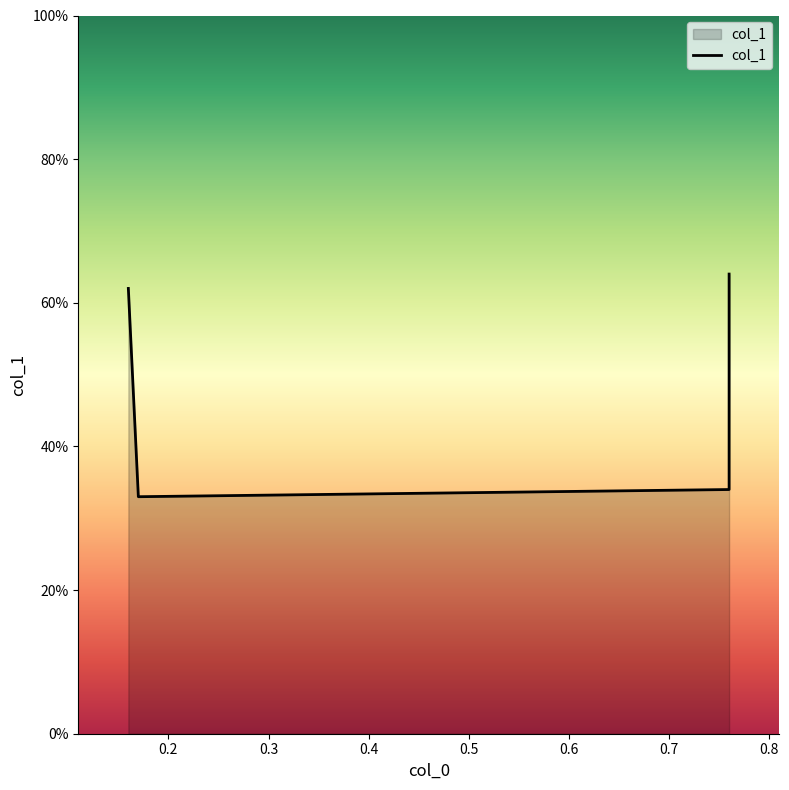

What is the greatest value displayed?

0.6